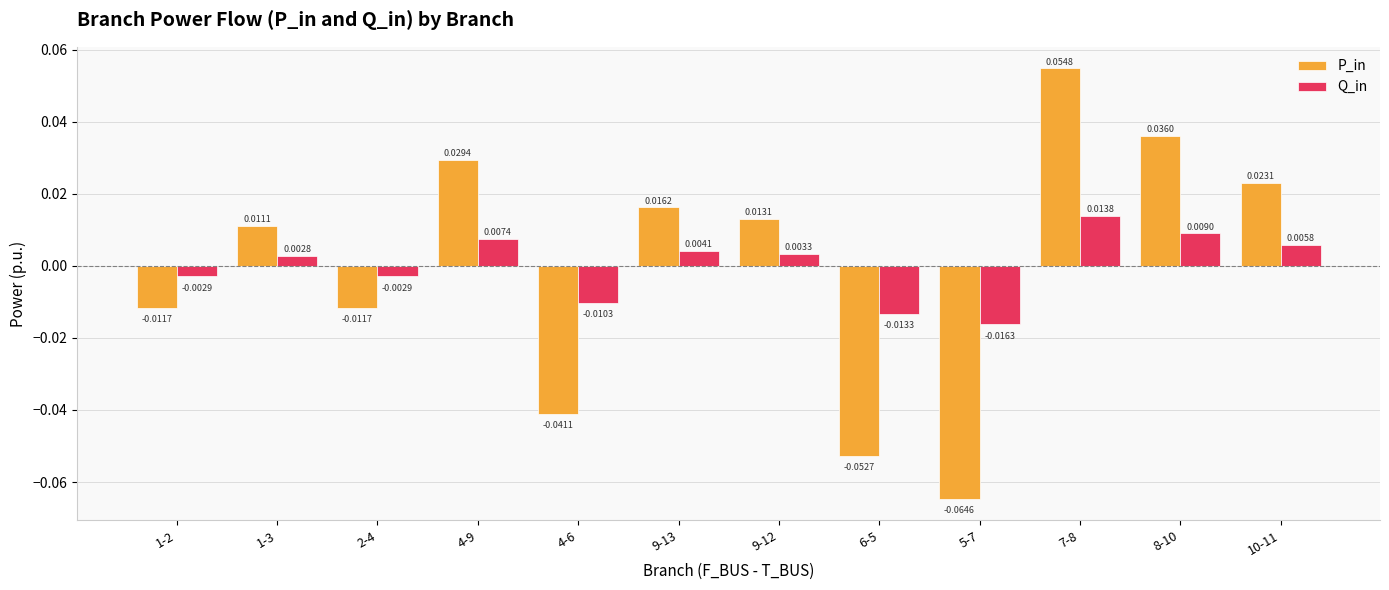

At which category is the sum across all series the highest?

7-8